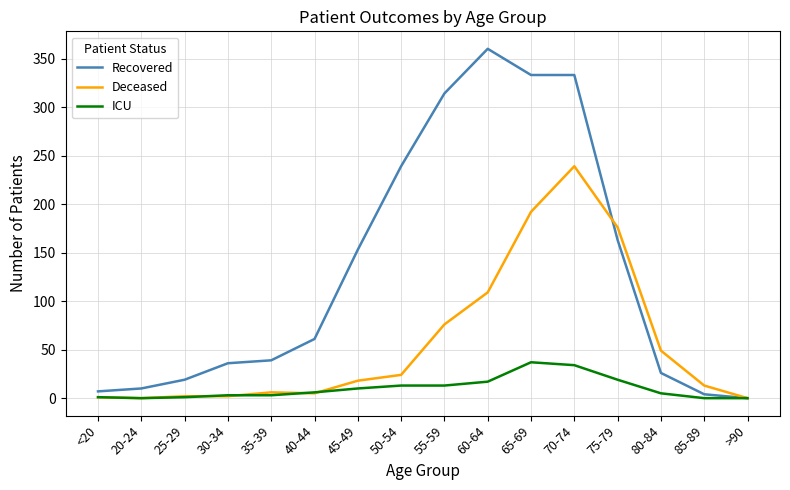

The Deceased series shows 58 at 70-74. True or false?

False